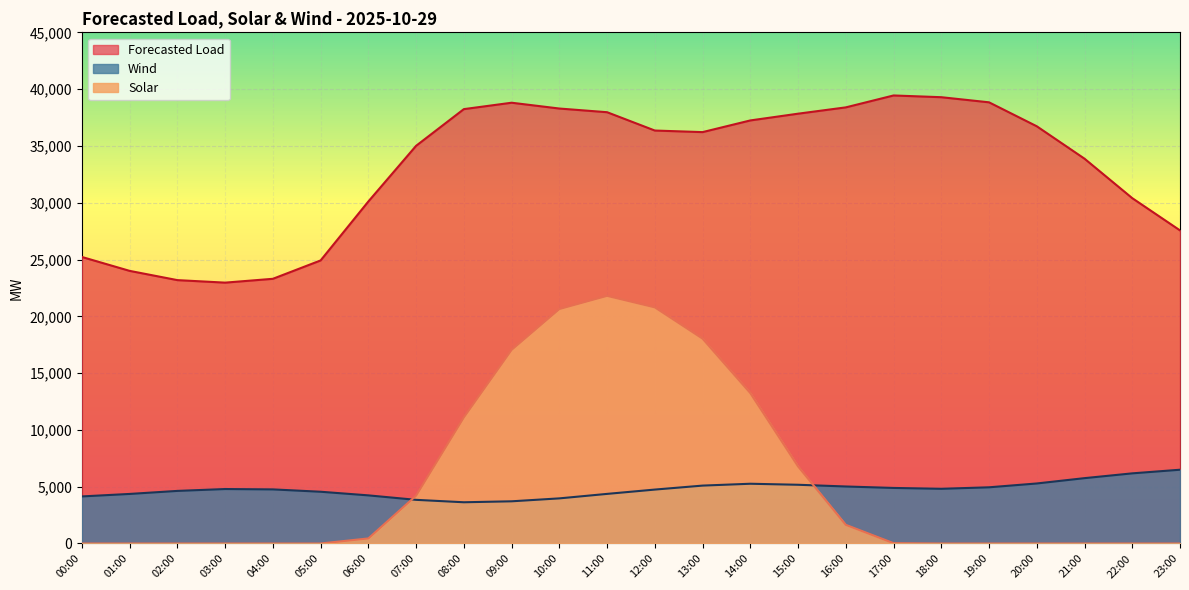

How many lines are shown in the chart?

3